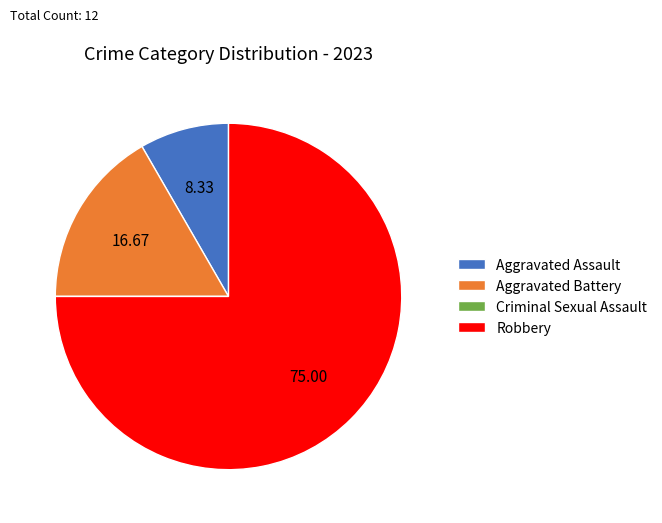

Between Aggravated Battery and Aggravated Assault, which is larger?

Aggravated Battery